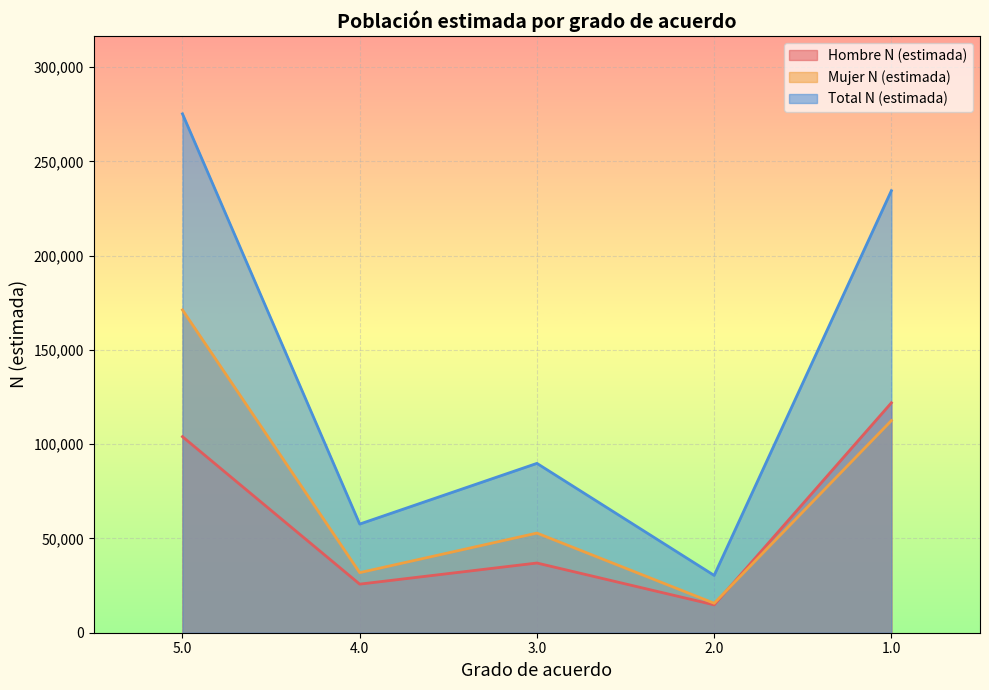

True or false: Total N (estimada) and Hombre N (estimada) cross at least once.

False